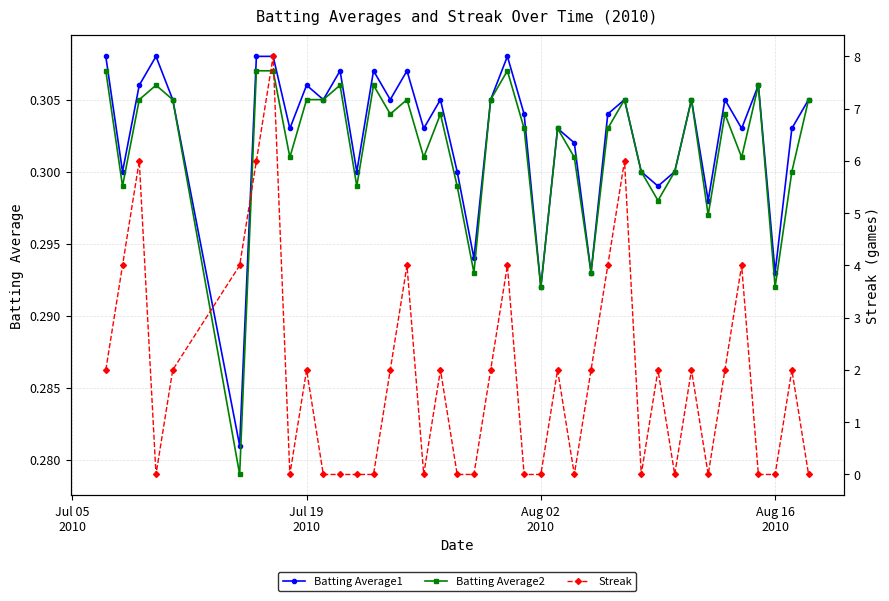

True or false: Batting Average2 and Batting Average1 cross at least once.

False